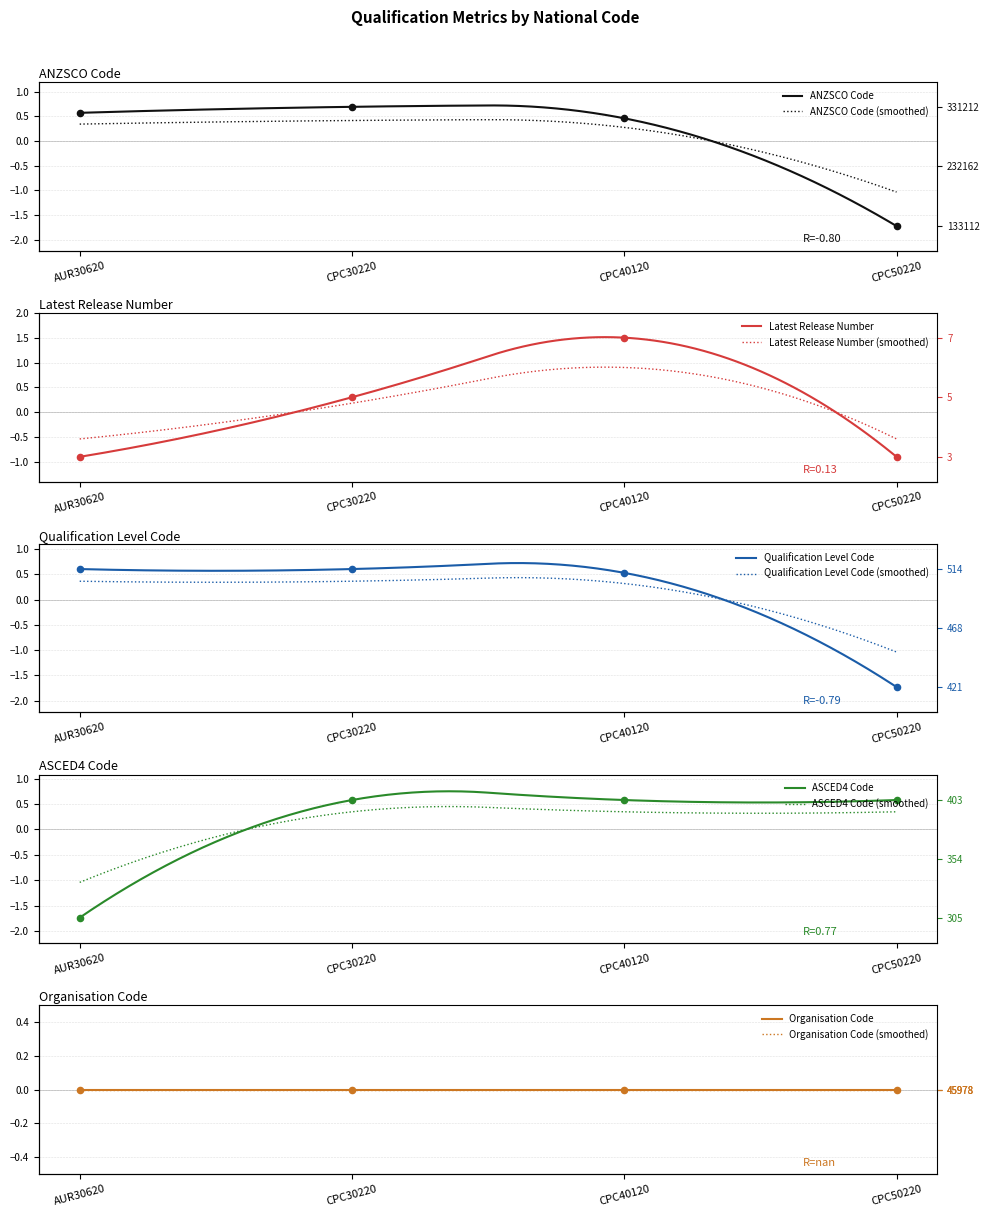

Is the value of ANZSCO Code at AUR30620 greater than the value of ASCED4 Code at CPC50220?

No